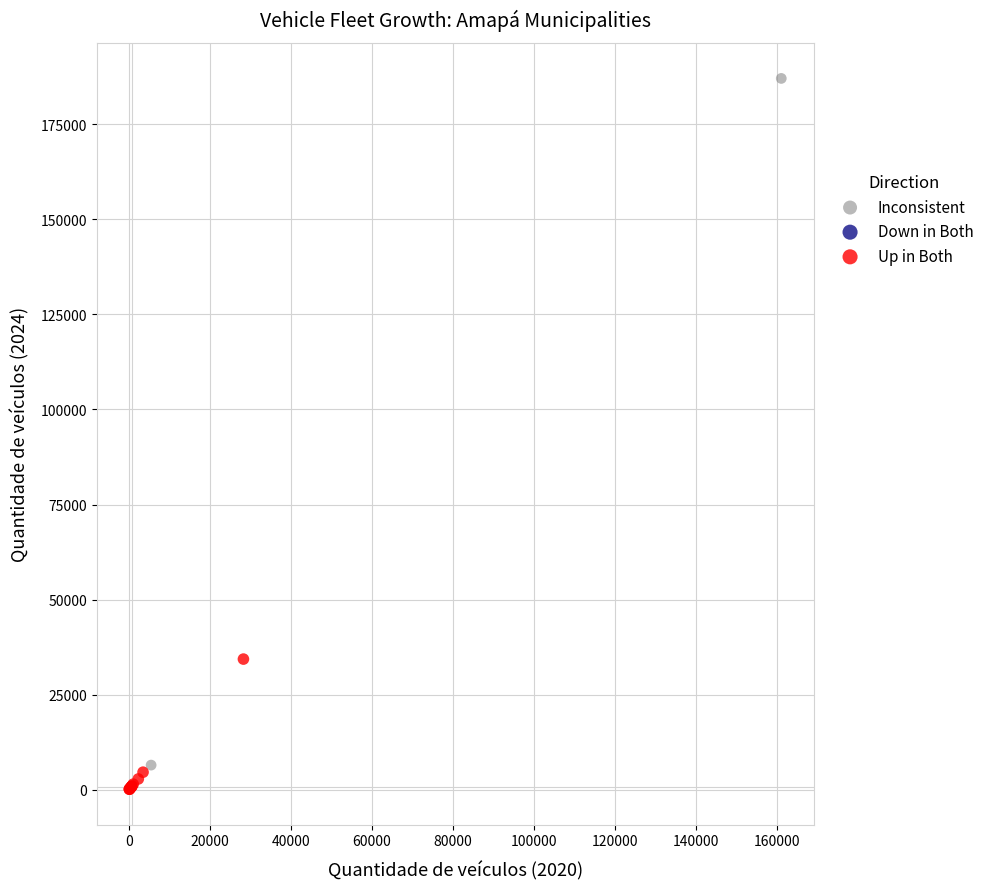

Which series reaches the maximum Y coordinate?

Inconsistent